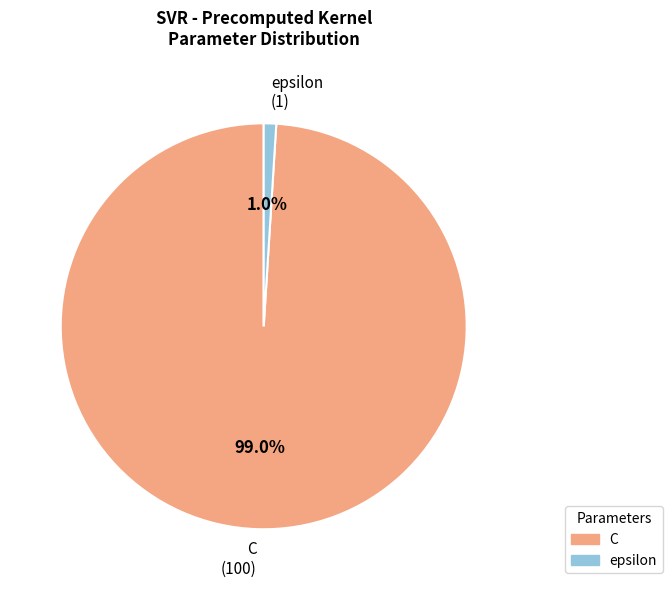

Between C (100) and epsilon (1), which is larger?

C (100)